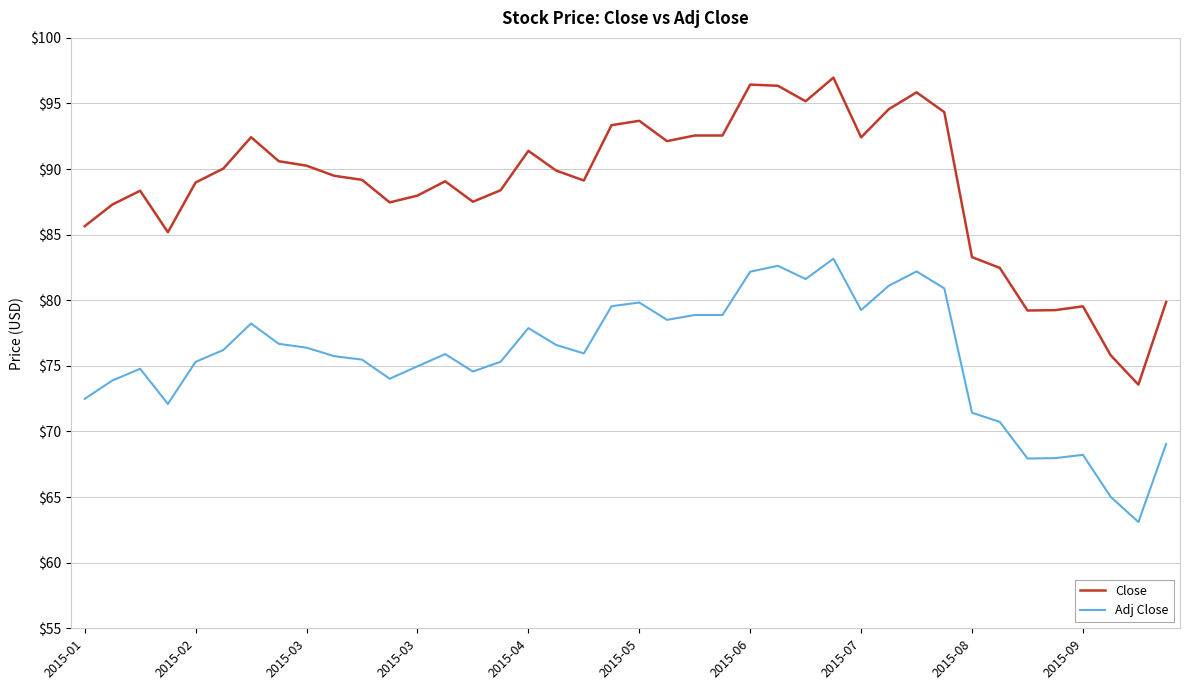

Which series has the largest range (max minus min)?

Close